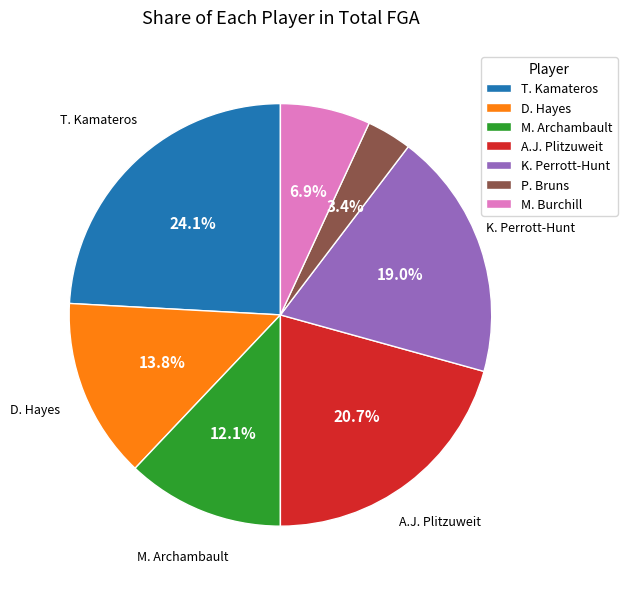

Is there a majority slice in this chart?

No